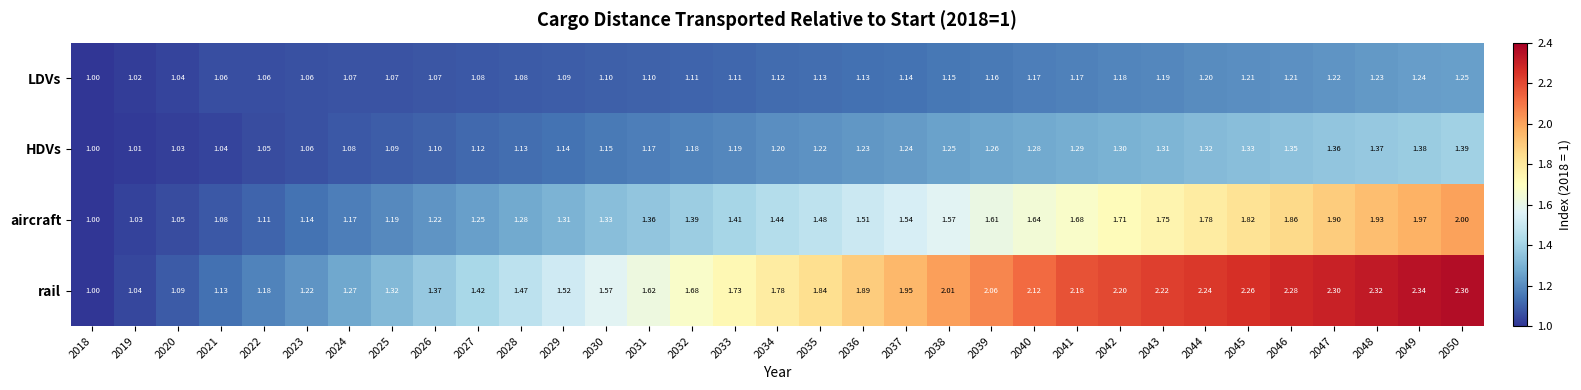

At 2031, list the series in order from largest to smallest.

rail, aircraft, HDVs, LDVs